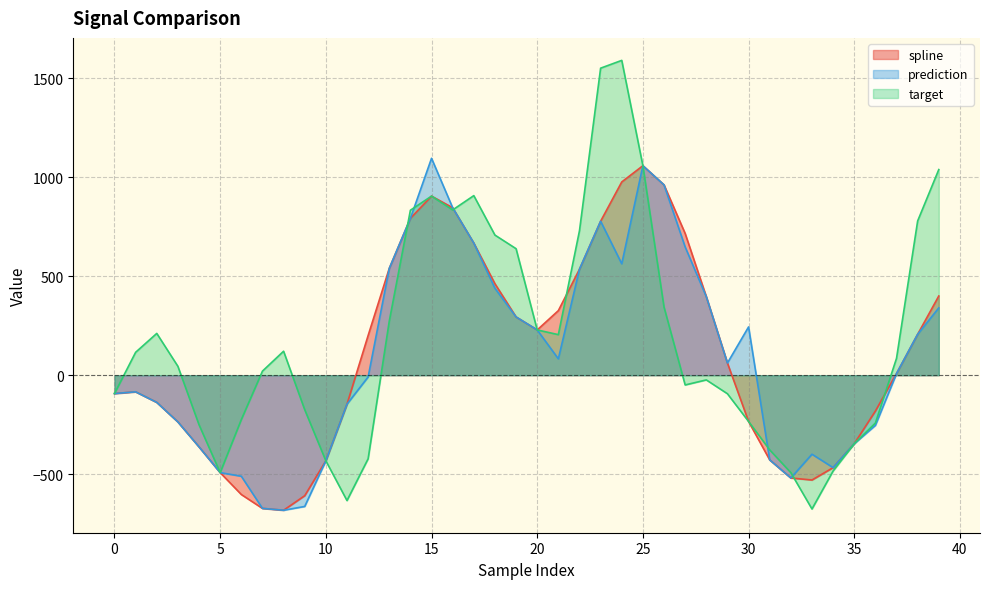

Rank the series at 27 from highest to lowest value.

spline, prediction, target